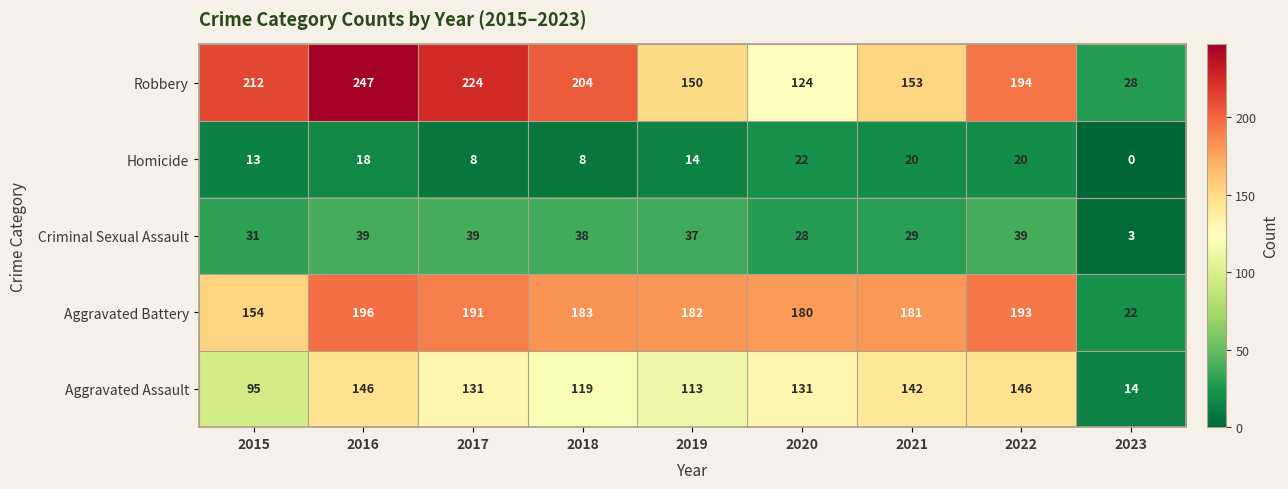

Count the number of data series in this chart.

5